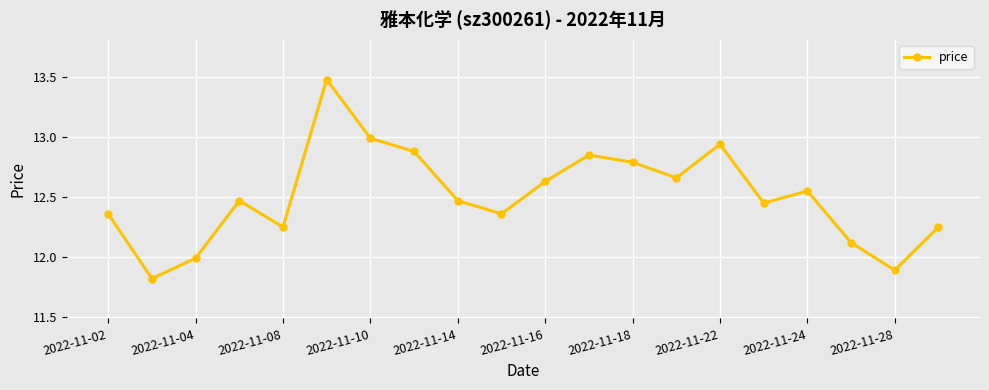

What is the maximum value shown in the chart?

13.5